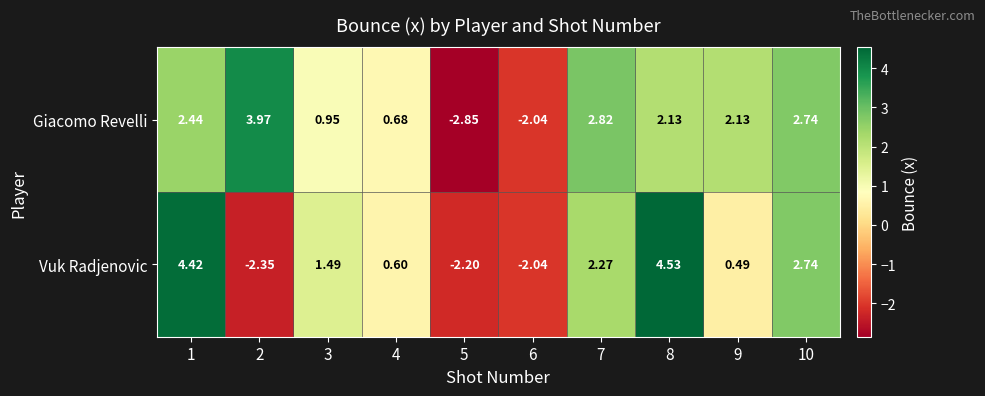

Which category has the lowest value across all series?

5